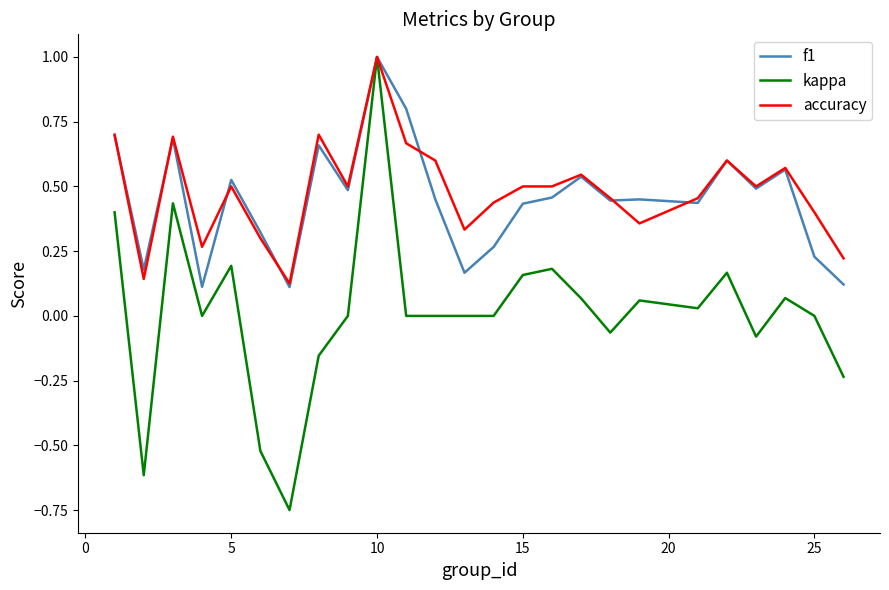

After their last crossing, which series has the higher values: accuracy or f1?

accuracy